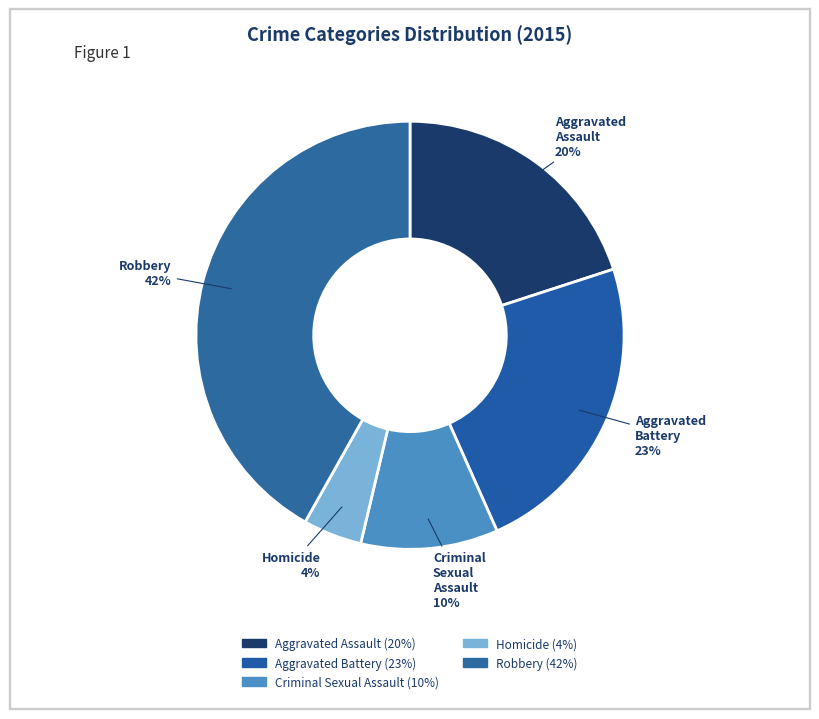

Combined, do Aggravated Assault and Criminal Sexual Assault account for over 50%?

No